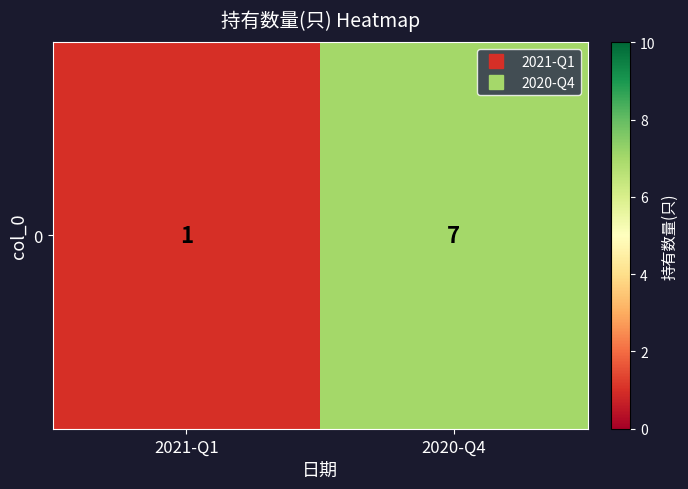

Reading left to right, transcribe all the data shown in this chart.

1	7